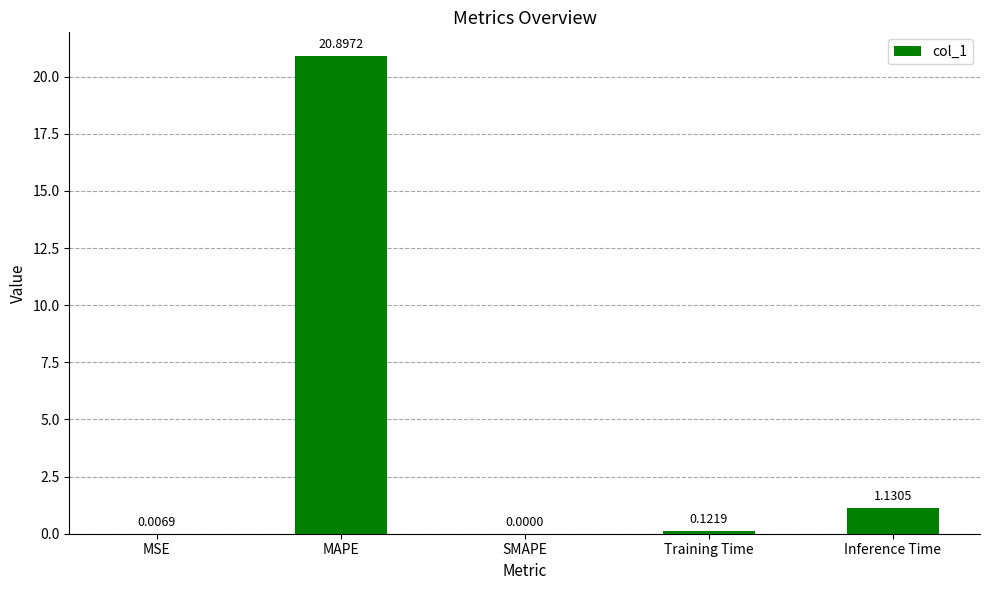

What is the sum of the values at MSE and MAPE?

20.9